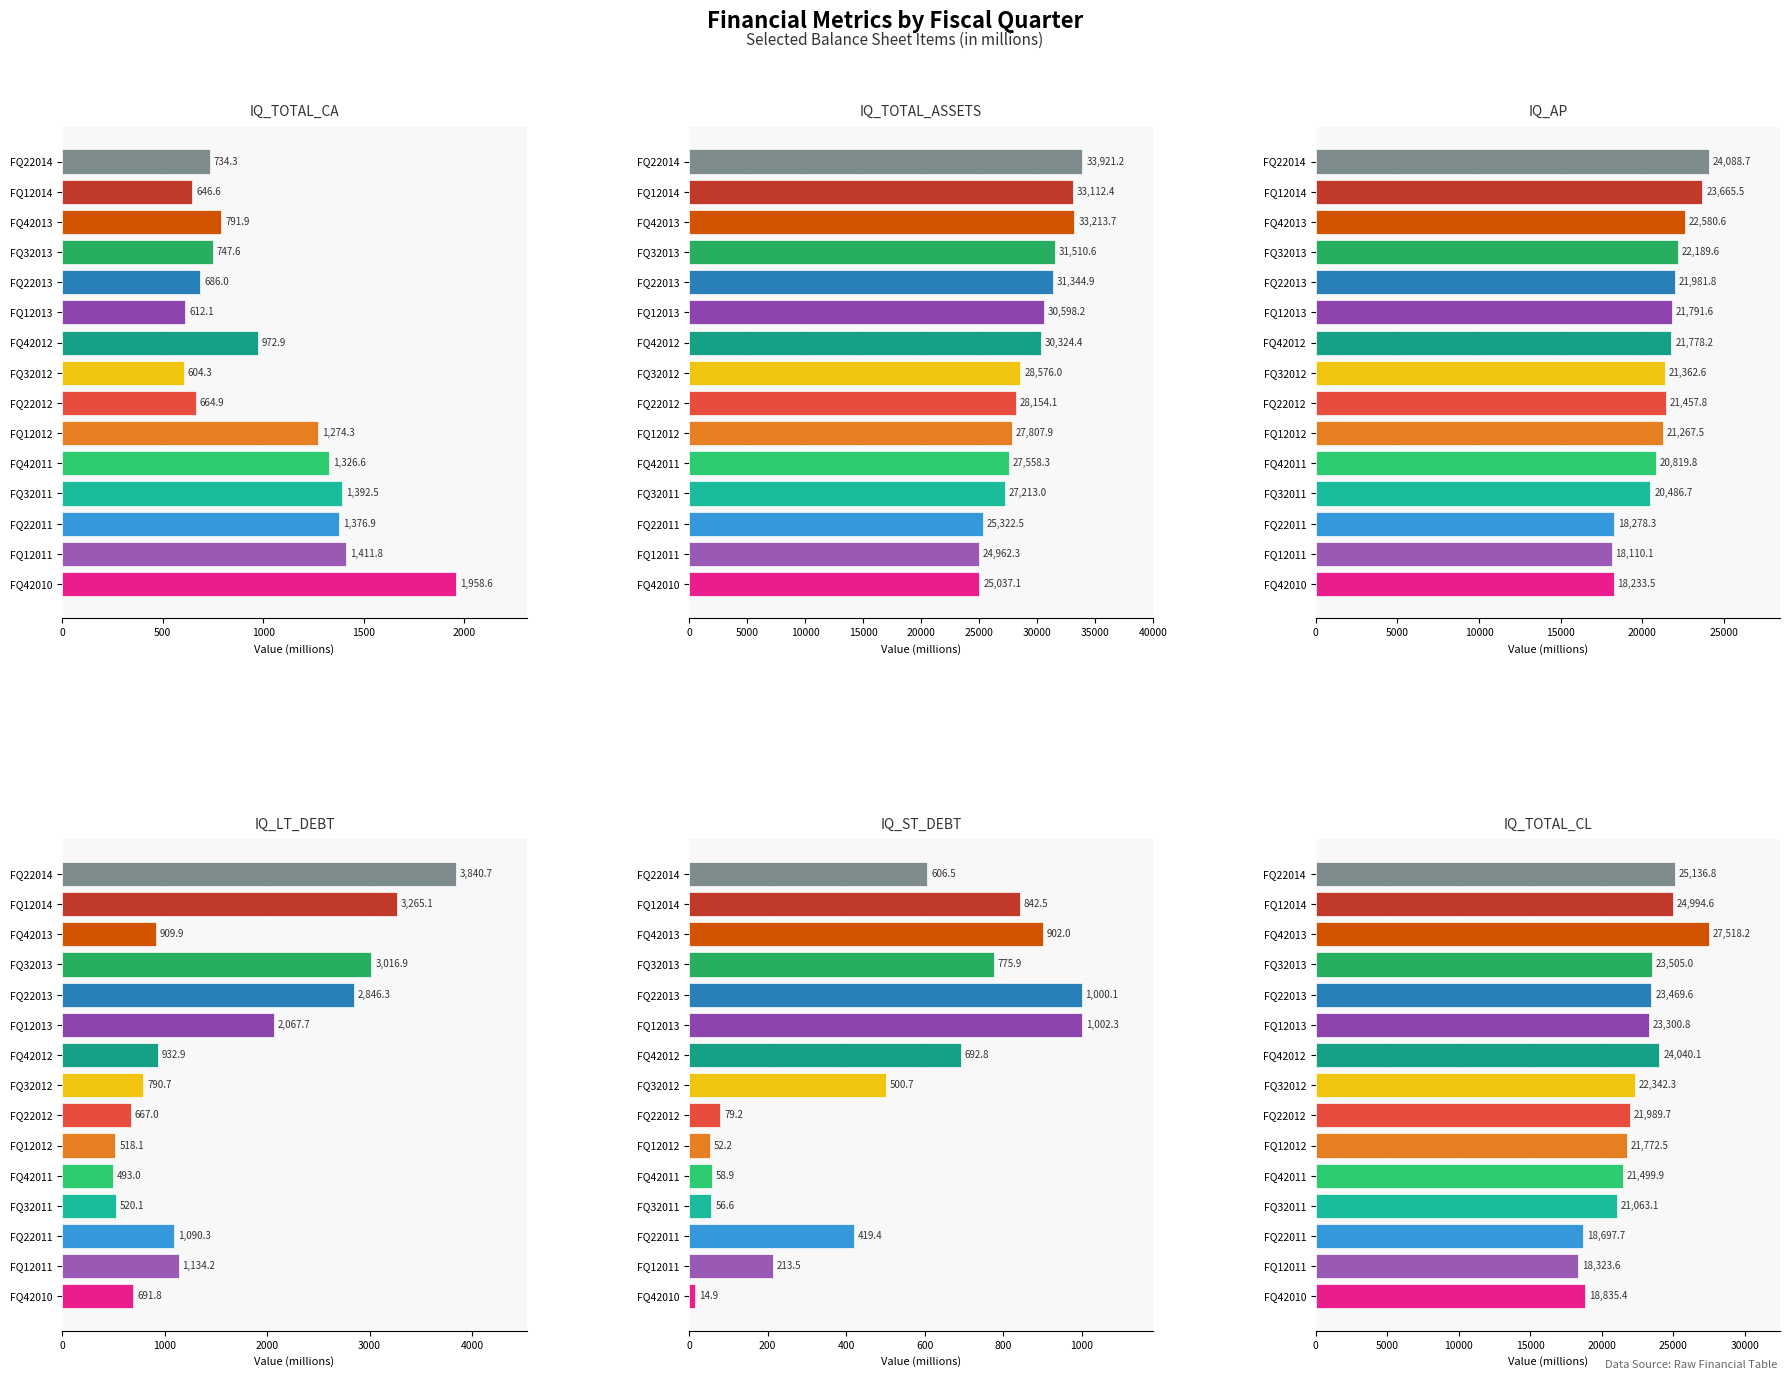

Reading right to left, transcribe all the data shown in this chart.

IQ_TOTAL_CA: 734.3	646.6	791.9	747.6	686.0	612.1	972.9	604.3	664.9	1274.3	1326.6	1392.5	1376.9	1411.8	1958.6
IQ_TOTAL_ASSETS: 33921.2	33112.4	33213.7	31510.6	31344.9	30598.2	30324.4	28576.0	28154.1	27807.9	27558.3	27213.0	25322.5	24962.3	25037.1
IQ_AP: 24088.7	23665.5	22580.6	22189.6	21981.8	21791.6	21778.2	21362.6	21457.8	21267.5	20819.8	20486.7	18278.3	18110.1	18233.5
IQ_LT_DEBT: 3840.7	3265.1	909.9	3016.9	2846.3	2067.7	932.9	790.7	667.0	518.1	493.0	520.1	1090.3	1134.2	691.8
IQ_ST_DEBT: 606.5	842.5	902.0	775.9	1000.1	1002.3	692.8	500.7	79.2	52.2	58.9	56.6	419.4	213.5	14.9
IQ_TOTAL_CL: 25136.8	24994.6	27518.2	23505.0	23469.6	23300.8	24040.1	22342.3	21989.7	21772.5	21499.9	21063.1	18697.7	18323.6	18835.4